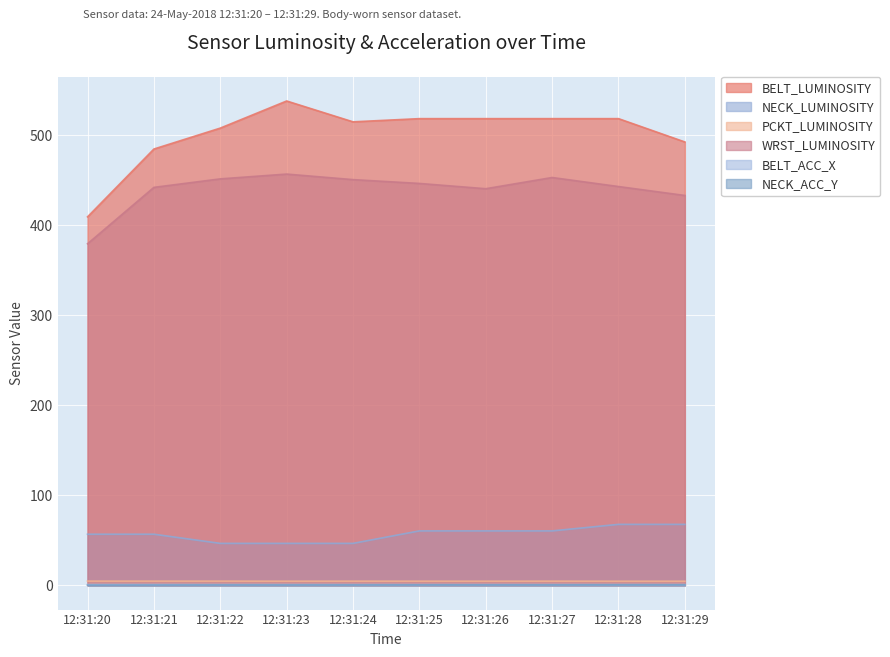

How many lines are shown in the chart?

6